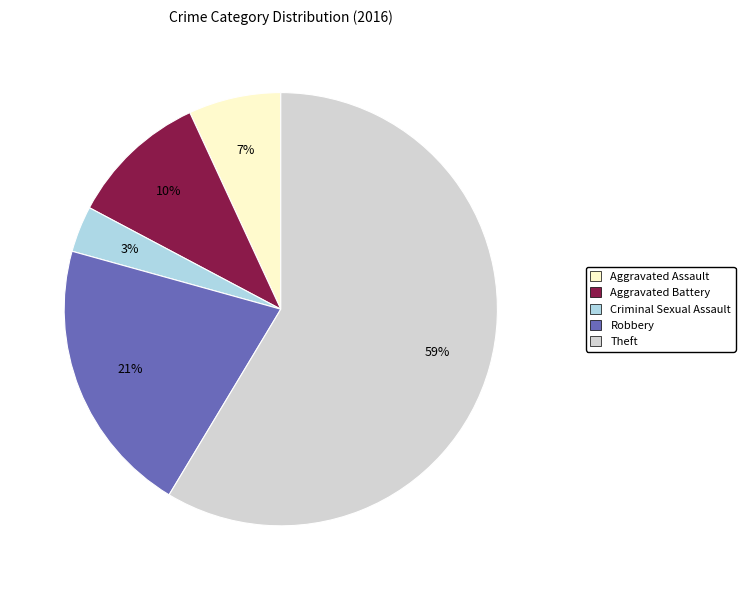

Which category has the biggest portion of the pie?

Theft